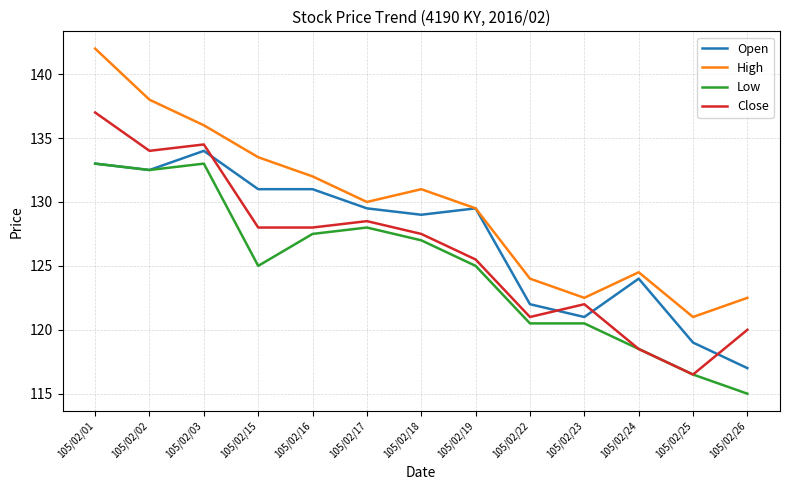

What is the sum of all High values?

1686.5